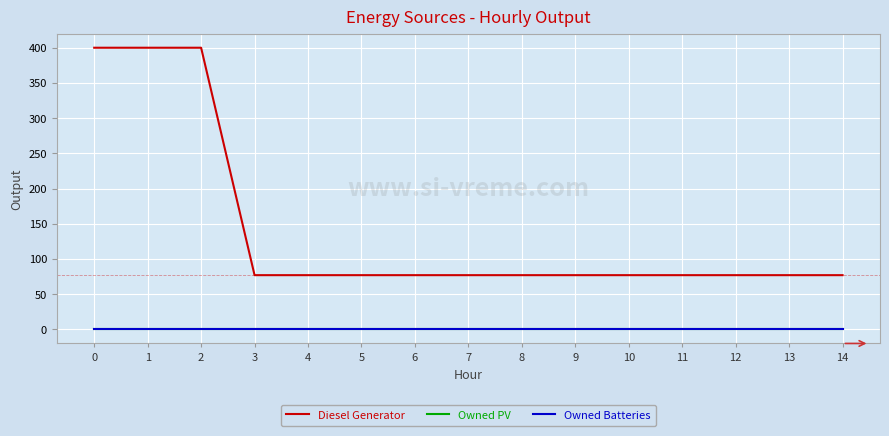

Rank the series at 1 from highest to lowest value.

Diesel Generator, Owned PV, Owned Batteries